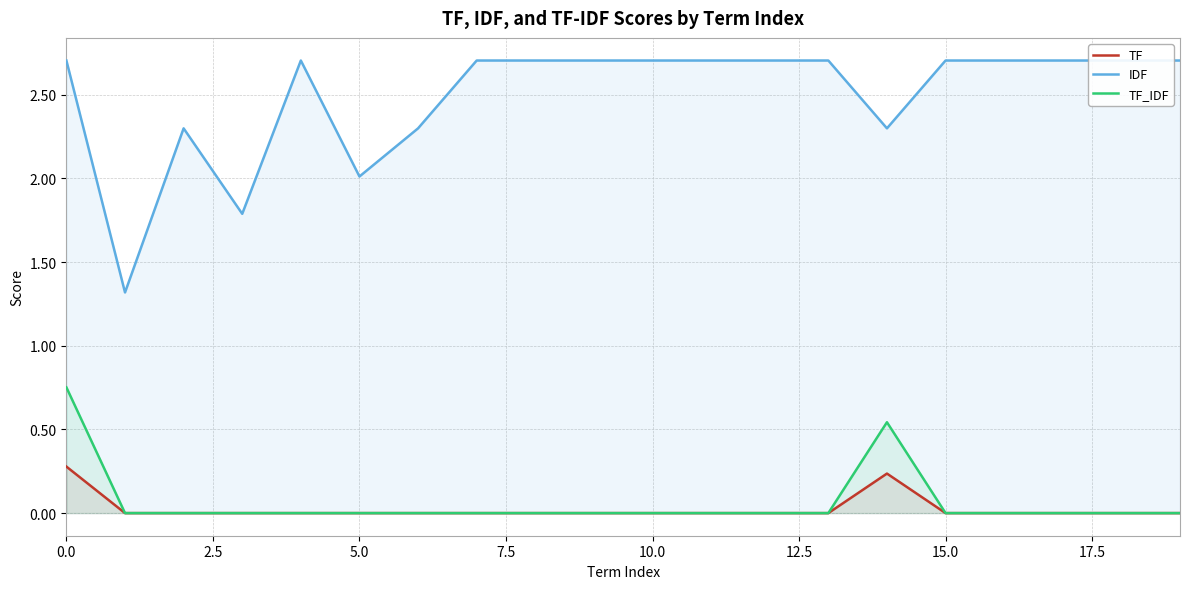

Reading left to right, transcribe all the data shown in this chart.

TF: 0.3	0.0	0.0	0.0	0.0	0.0	0.0	0.0	0.0	0.0	0.0	0.0	0.0	0.0	0.2	0.0	0.0	0.0	0.0	0.0
IDF: 2.7	1.3	2.3	1.8	2.7	2.0	2.3	2.7	2.7	2.7	2.7	2.7	2.7	2.7	2.3	2.7	2.7	2.7	2.7	2.7
TF_IDF: 0.8	0.0	0.0	0.0	0.0	0.0	0.0	0.0	0.0	0.0	0.0	0.0	0.0	0.0	0.5	0.0	0.0	0.0	0.0	0.0